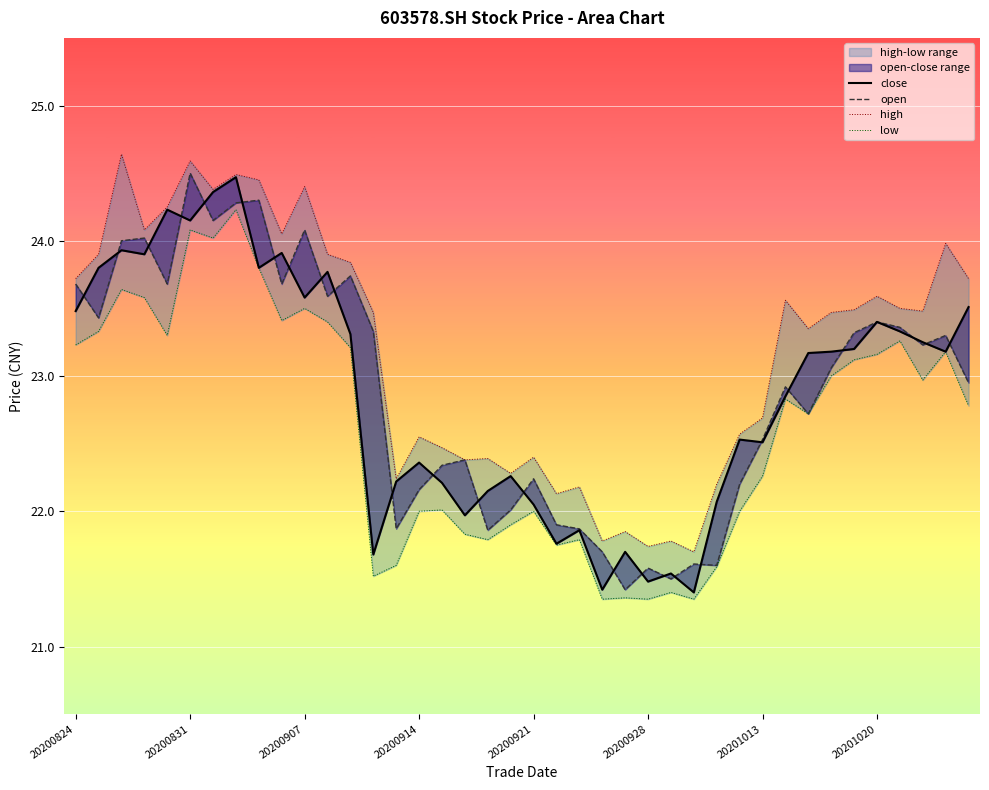

The close series shows 8.4 at 24. True or false?

False